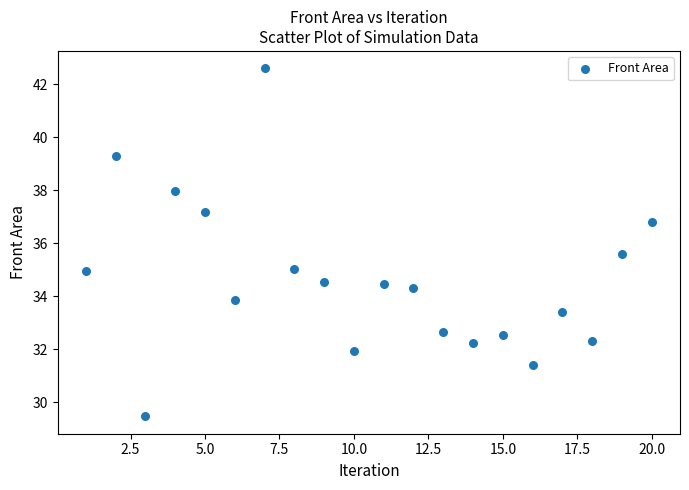

What is the range of Y values (max minus min)?

13.1